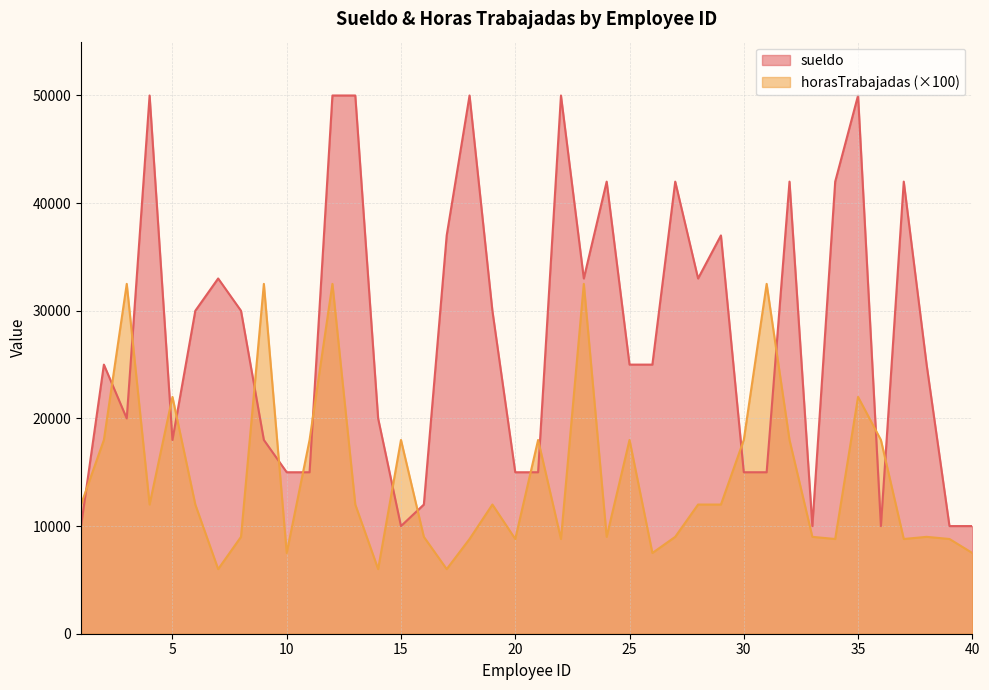

True or false: horasTrabajadas and sueldo cross at least once.

True